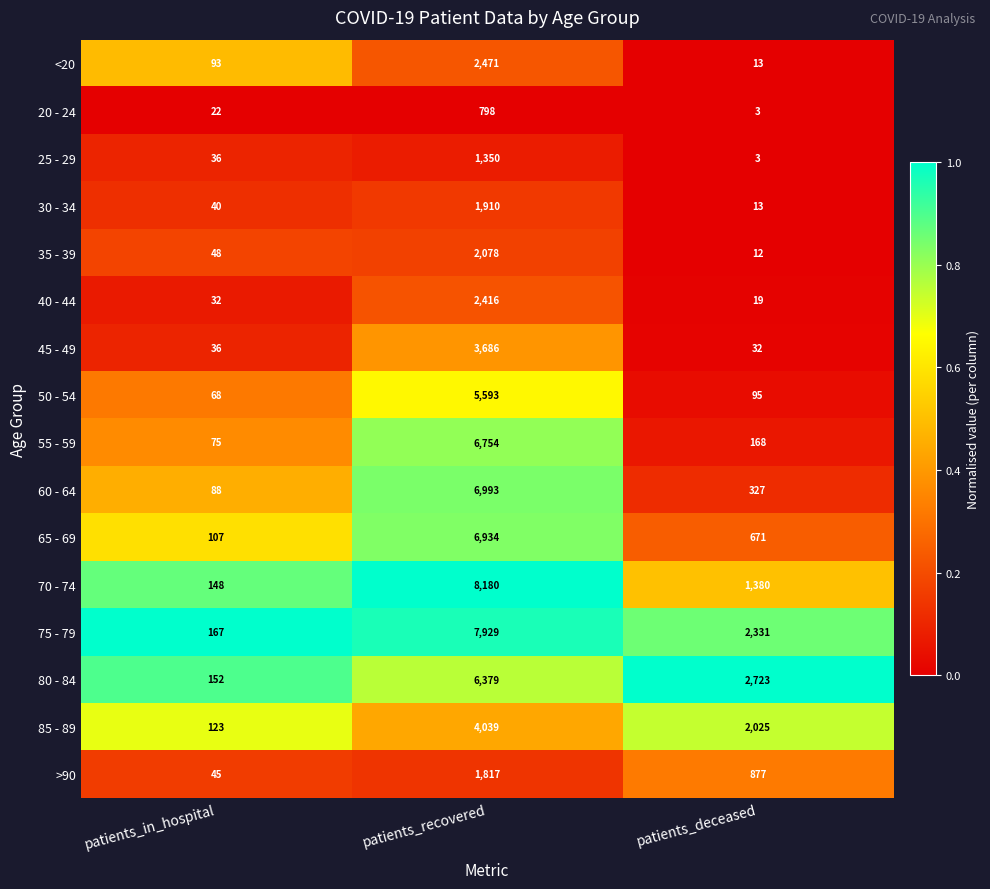

List the labels in order of >90 value, smallest first.

patients_in_hospital, patients_deceased, patients_recovered